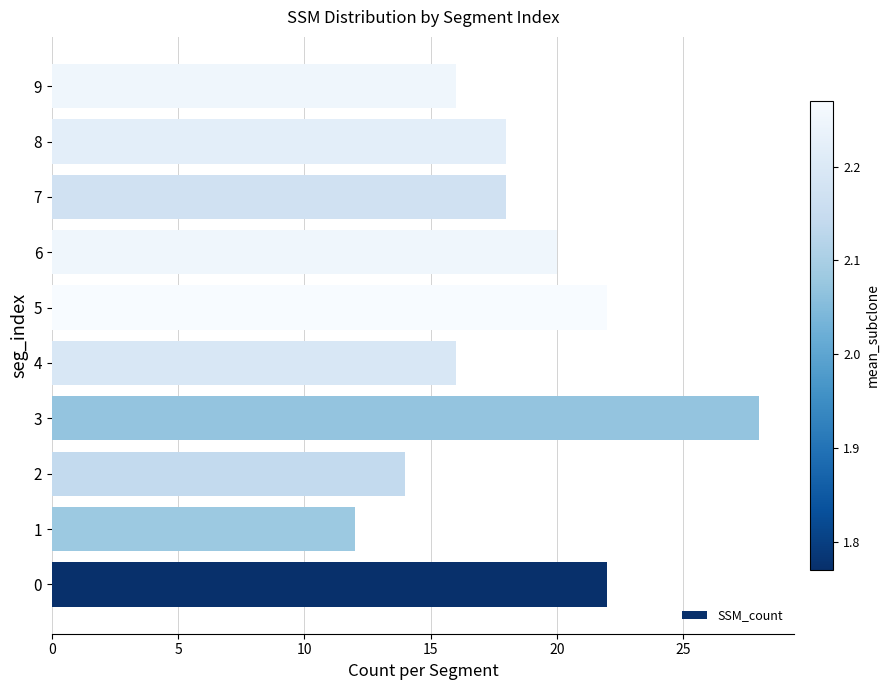

What is the average value?

19